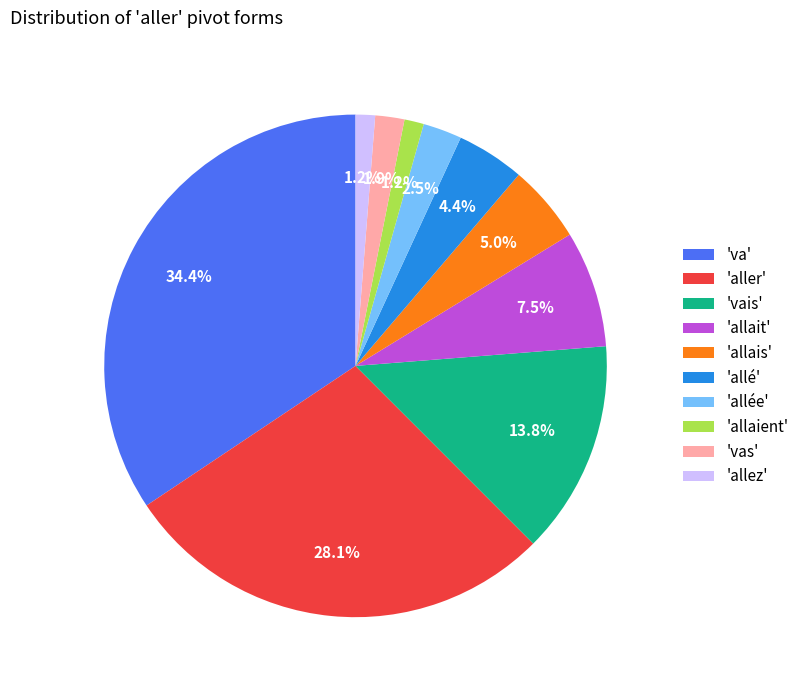

Is there a majority slice in this chart?

No